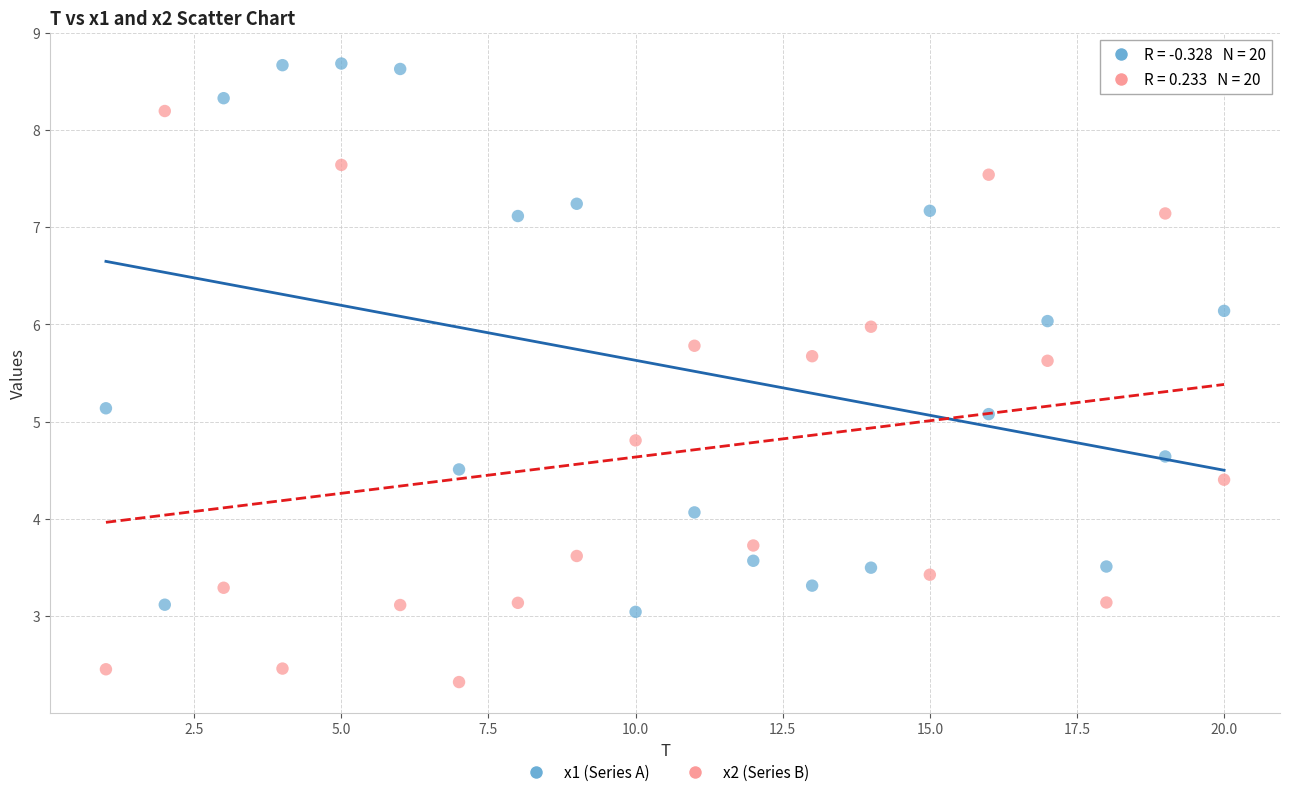

Which series contains the lowest Y value?

x2 (Series B)